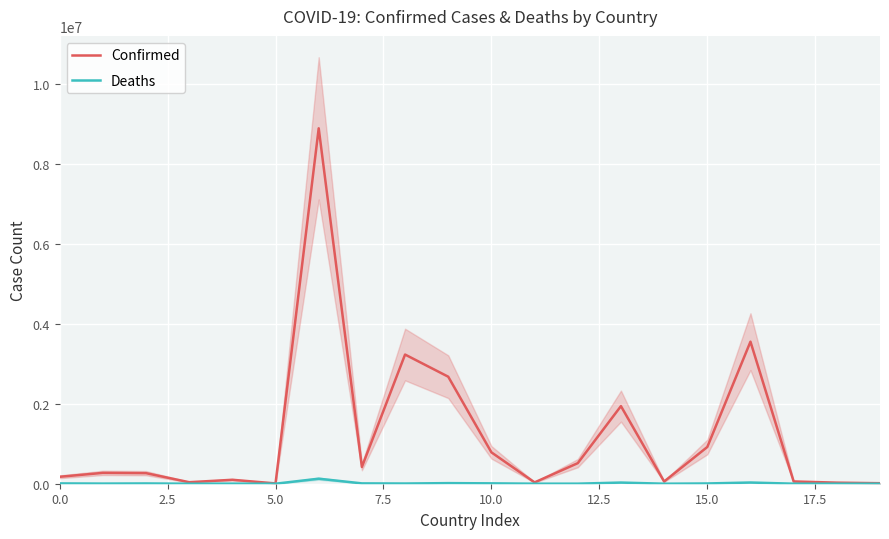

What is the total value across all series at 13?

1972614